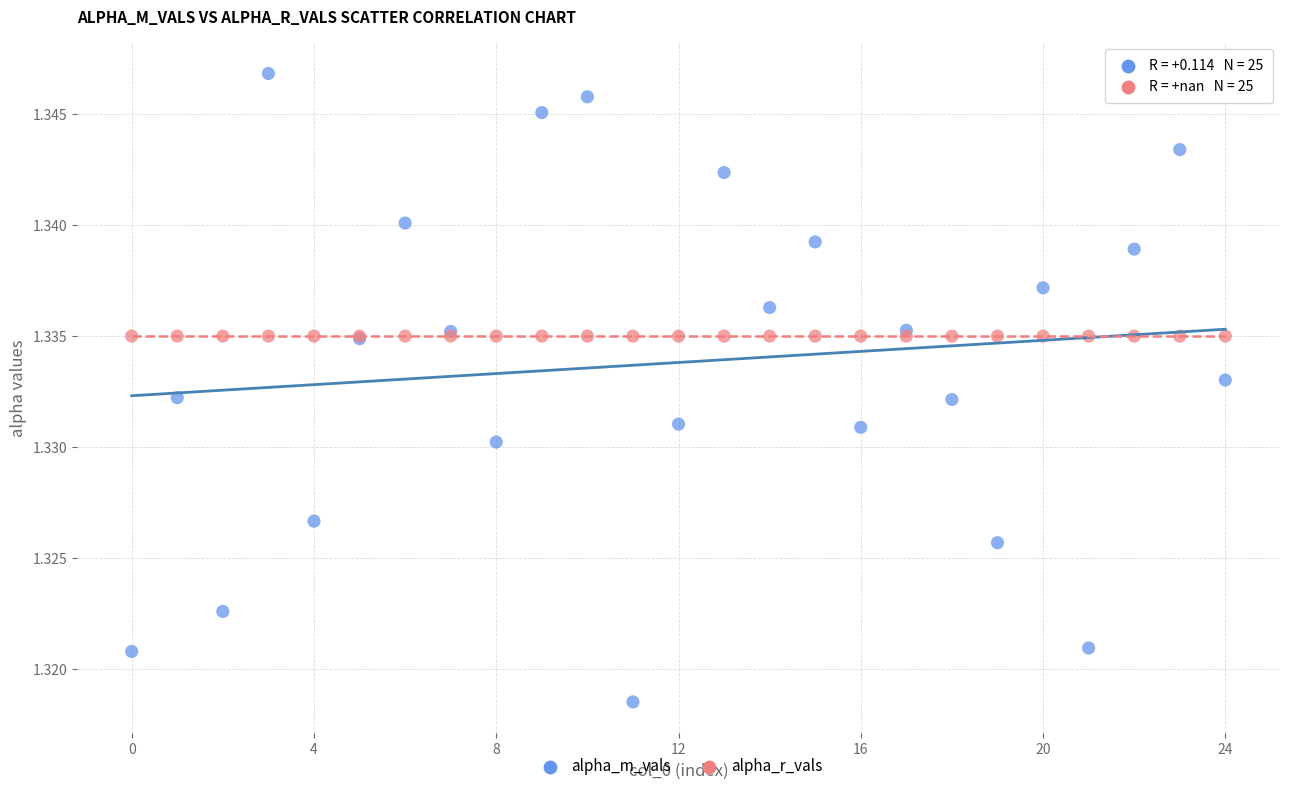

Which series reaches the maximum Y coordinate?

alpha_m_vals